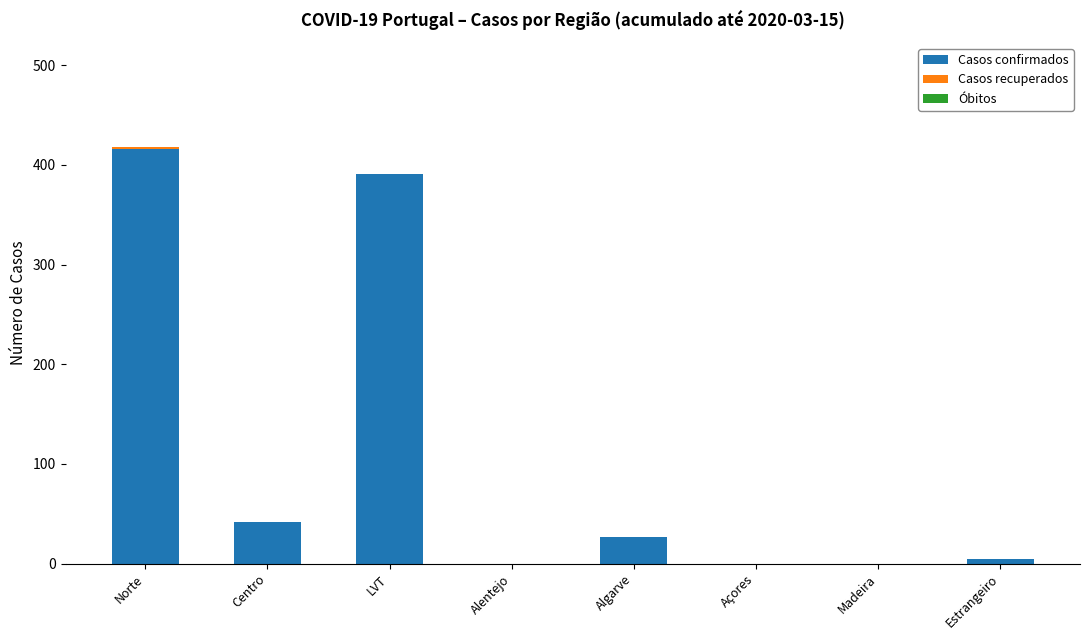

What is the sum of all Casos confirmados values?

881